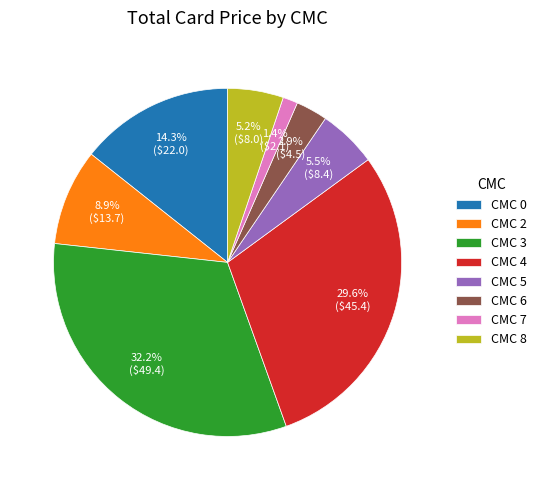

Which slice is the smallest?

CMC 7